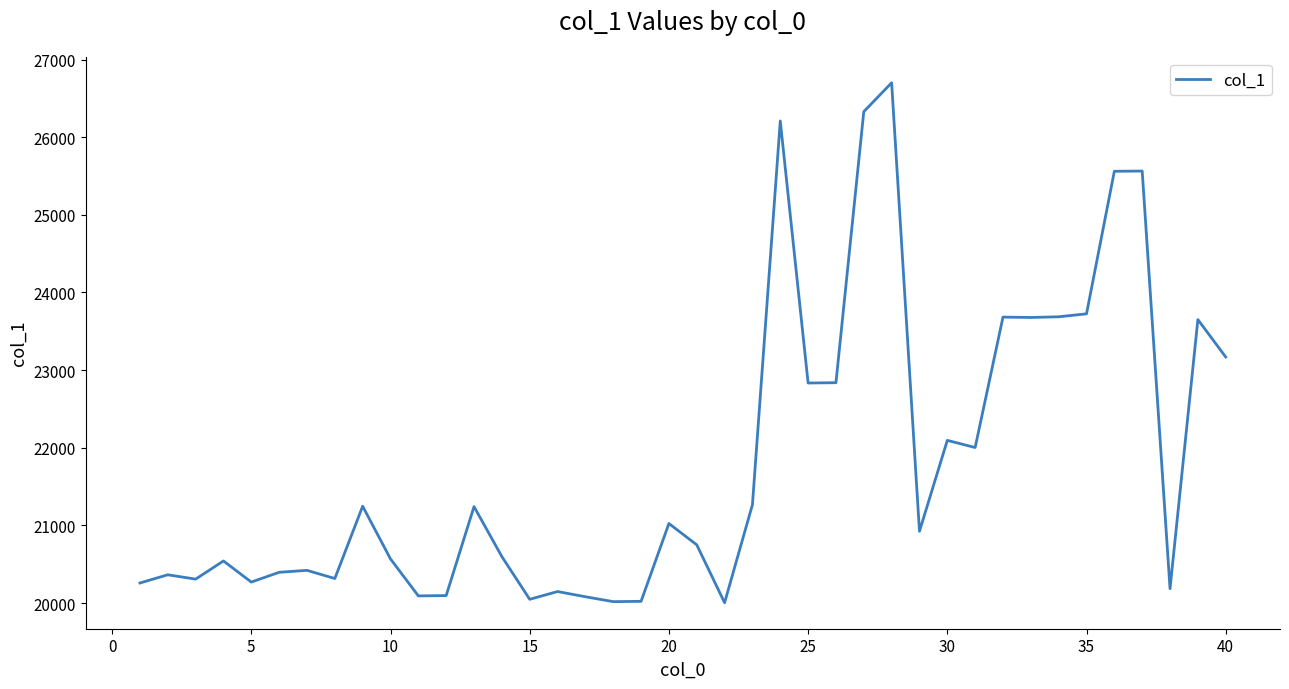

What is the minimum value shown in the chart?

20004